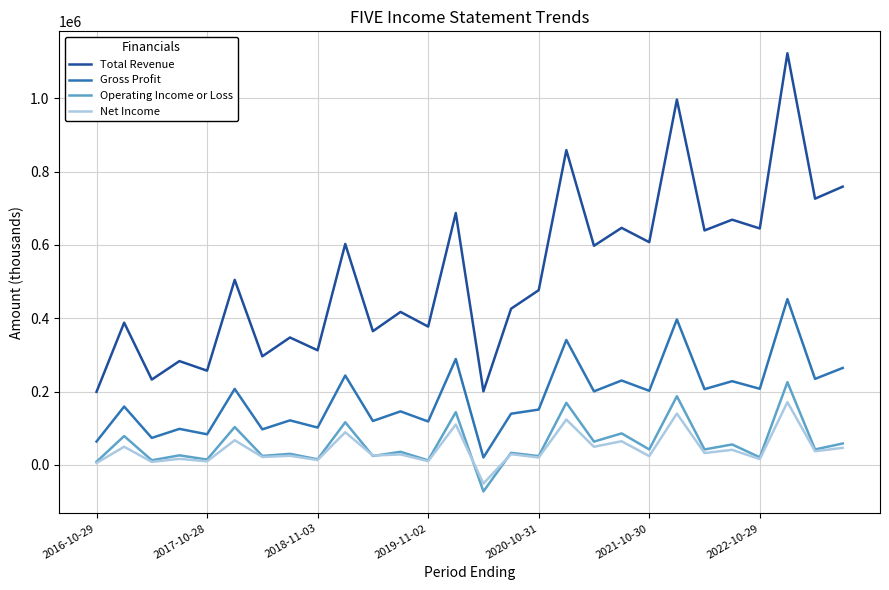

True or false: Net Income and Total Revenue cross at least once.

False